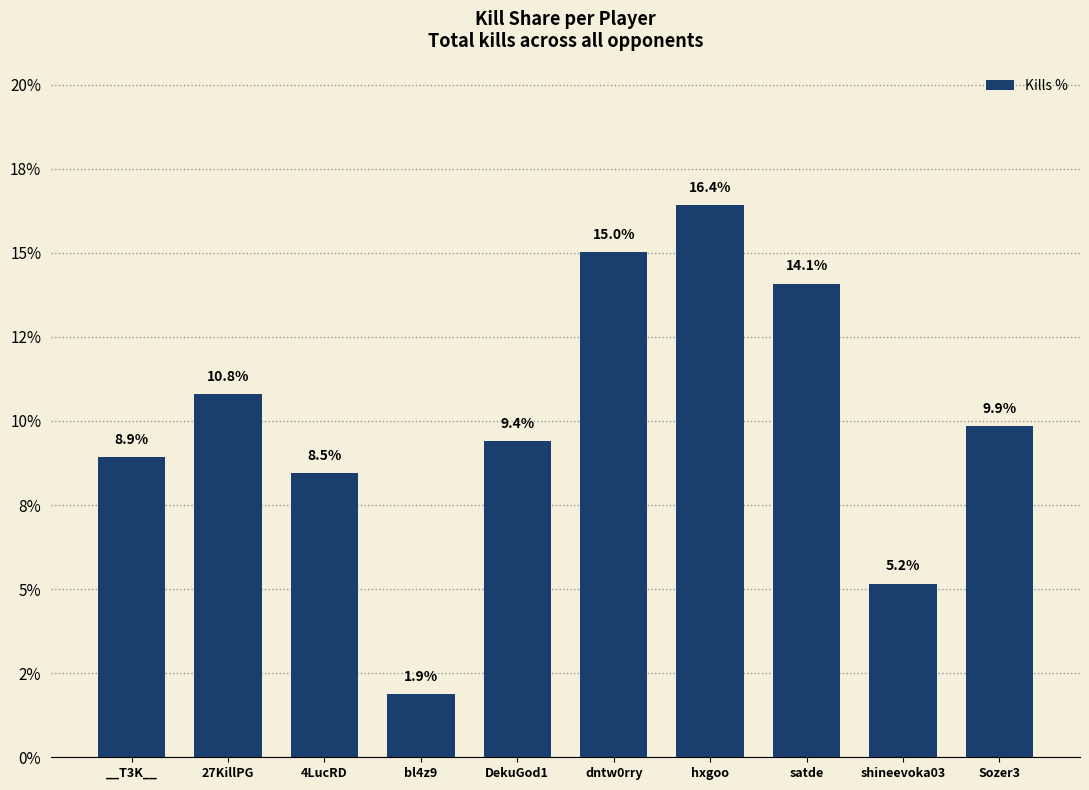

Which has a higher value, dntw0rry or Sozer3?

dntw0rry